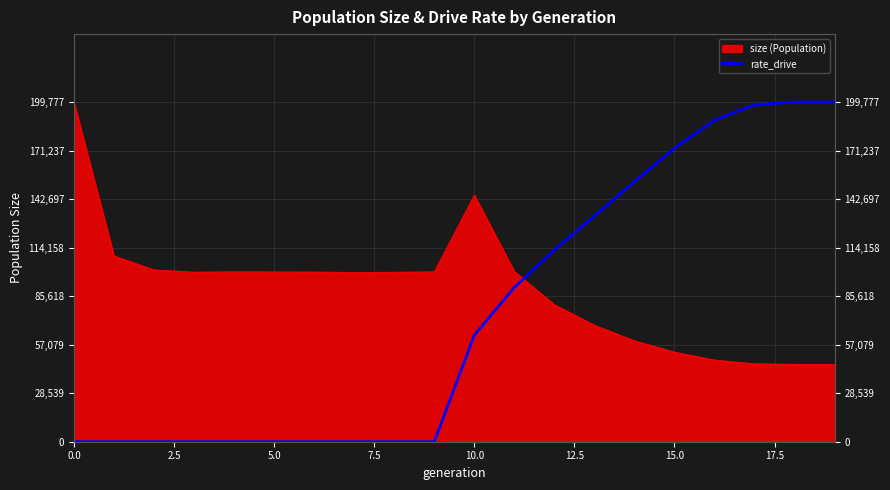

What is the difference between the maximum and minimum values?

199777.0